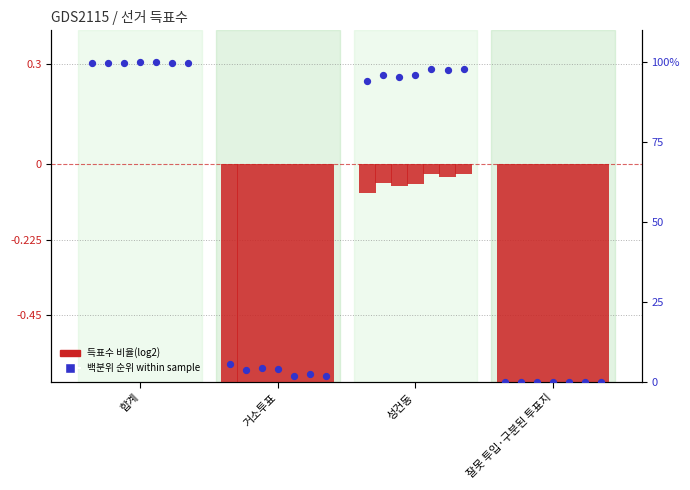

Which has a higher value, 거소투표 or 잘못 투입·구분된 투표지?

거소투표